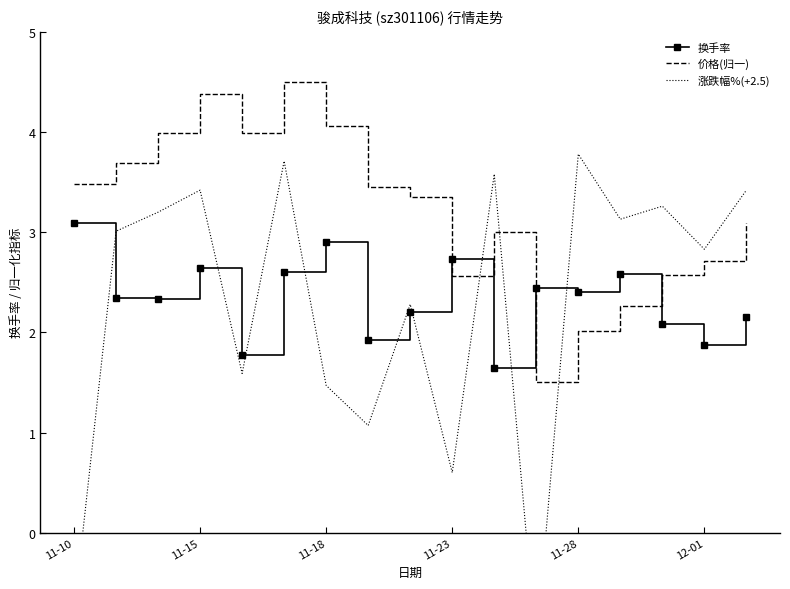

What is the maximum value shown in the chart?

4.5